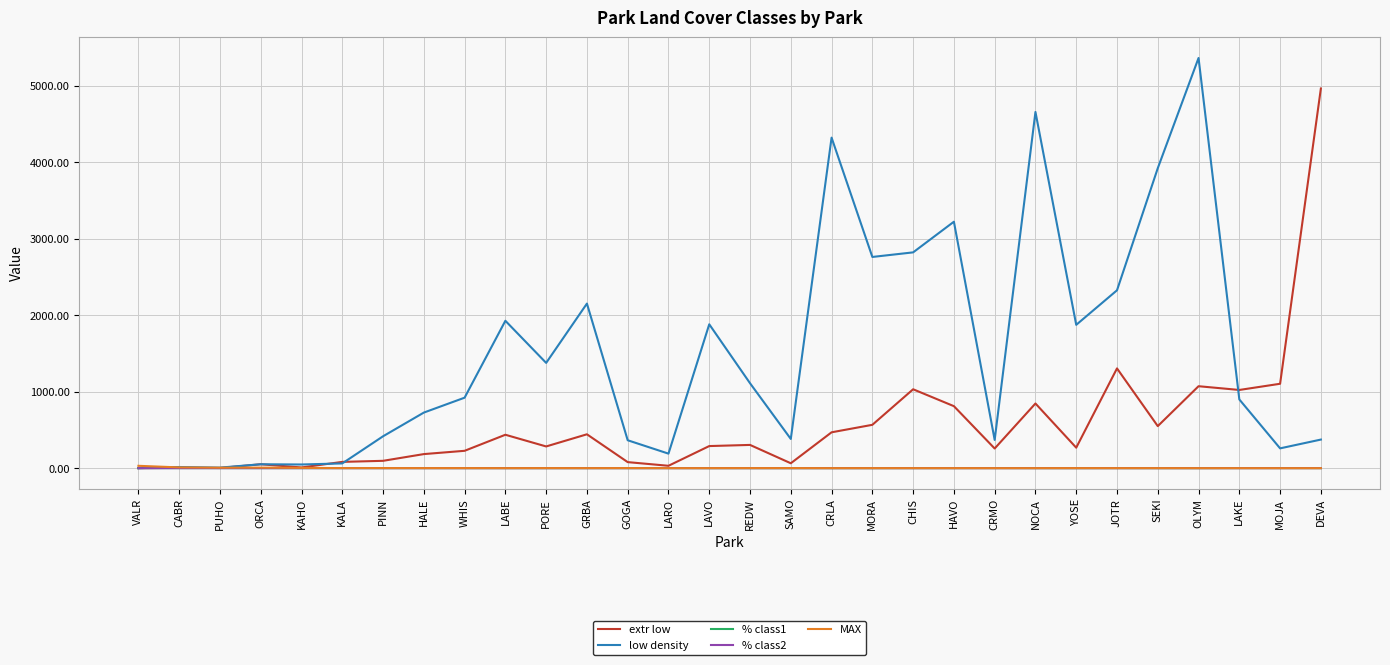

What is the greatest value displayed?

5366.0